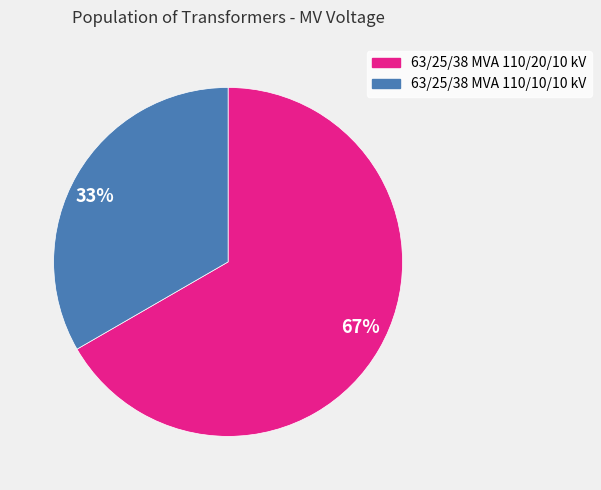

Between 63/25/38 MVA 110/10/10 kV and 63/25/38 MVA 110/20/10 kV, which is larger?

63/25/38 MVA 110/20/10 kV